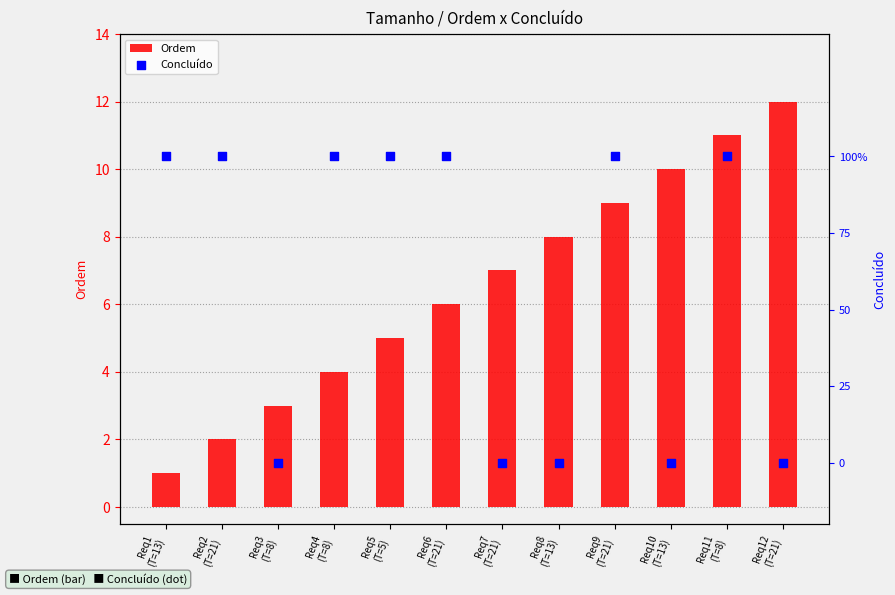

Which series reaches the maximum Y coordinate?

Ordem